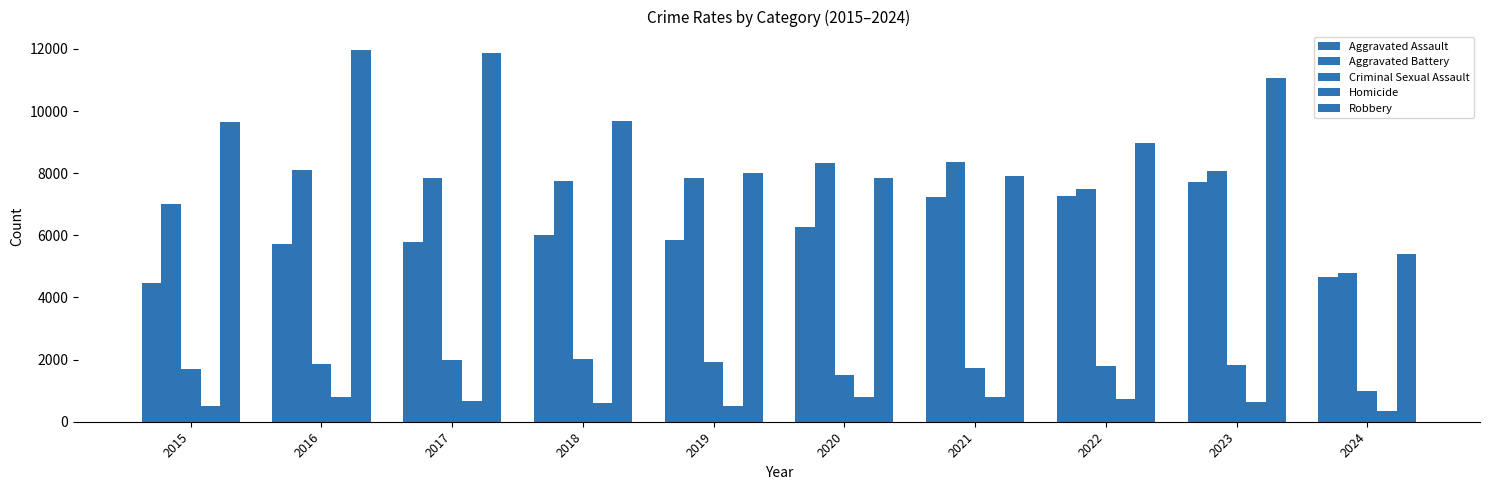

At which category does the chart reach its peak across all series?

2016